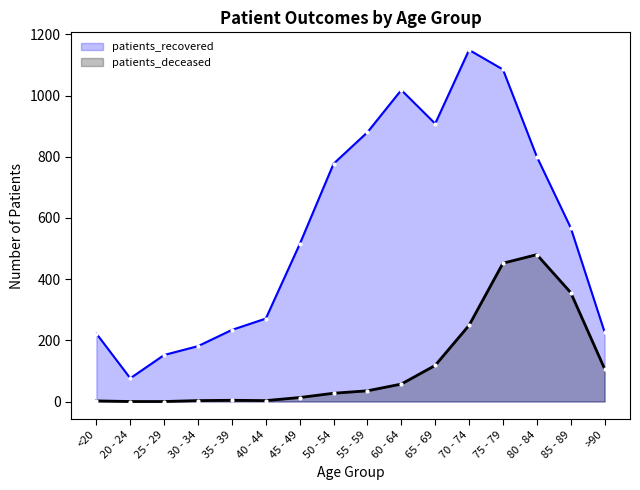

What is the sum of the patients_recovered values at >90 and 20 - 24?

303